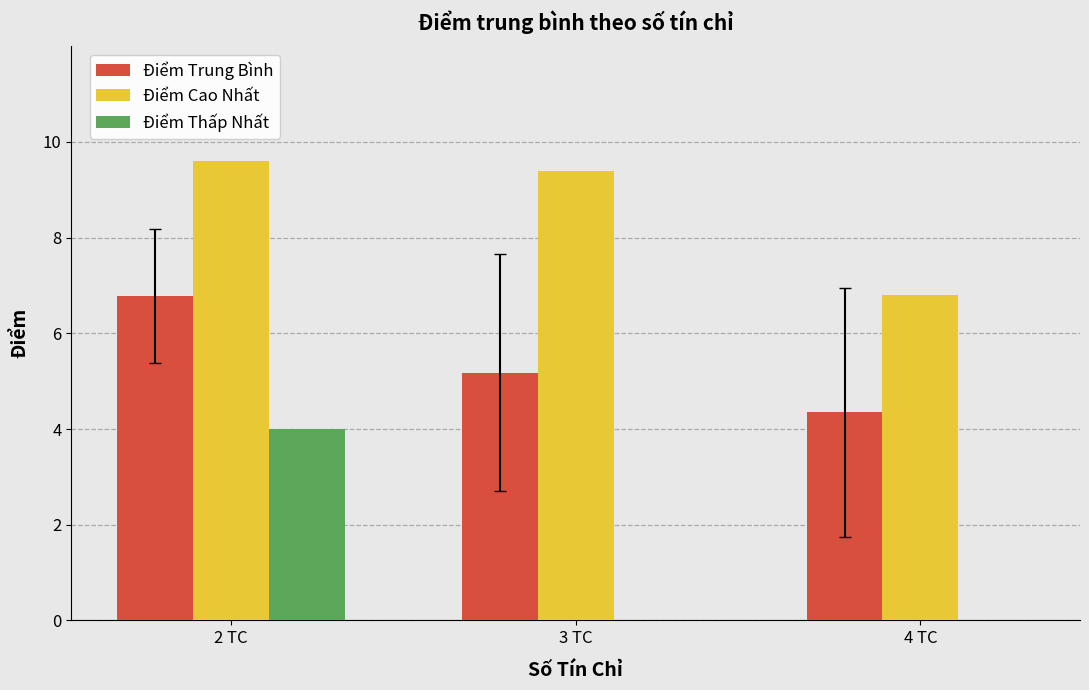

Reading left to right, extract all data points from this chart.

Điểm Trung Bình: 6.8	5.2	4.4
Điểm Cao Nhất: 9.6	9.4	6.8
Điểm Thấp Nhất: 4.0	0.0	0.0